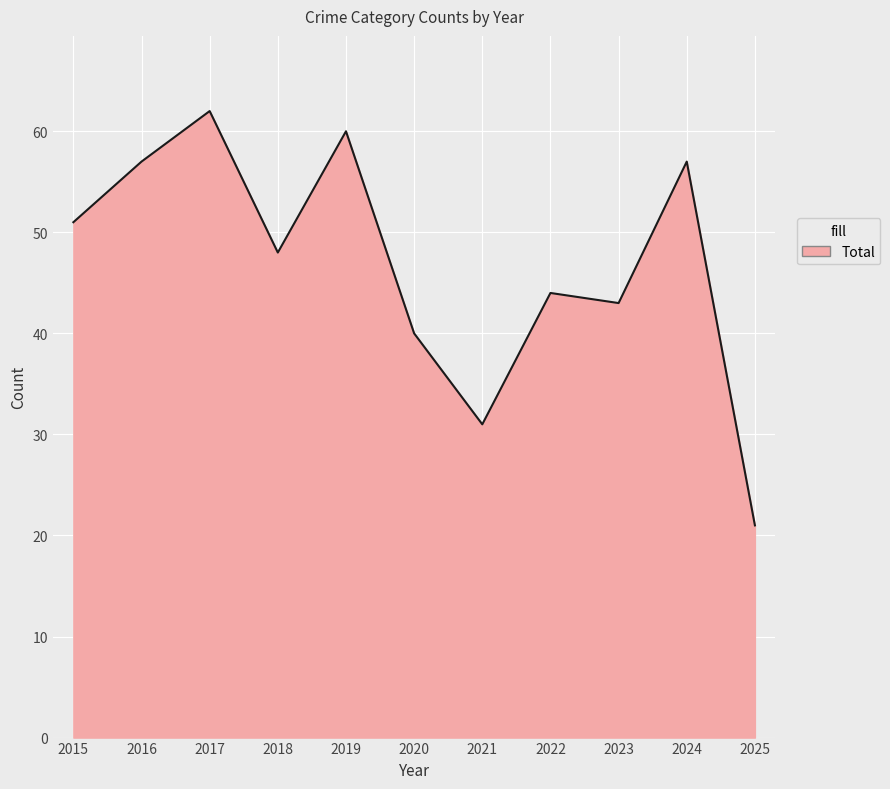

The chart shows a value of 40 at 2020. True or false?

True